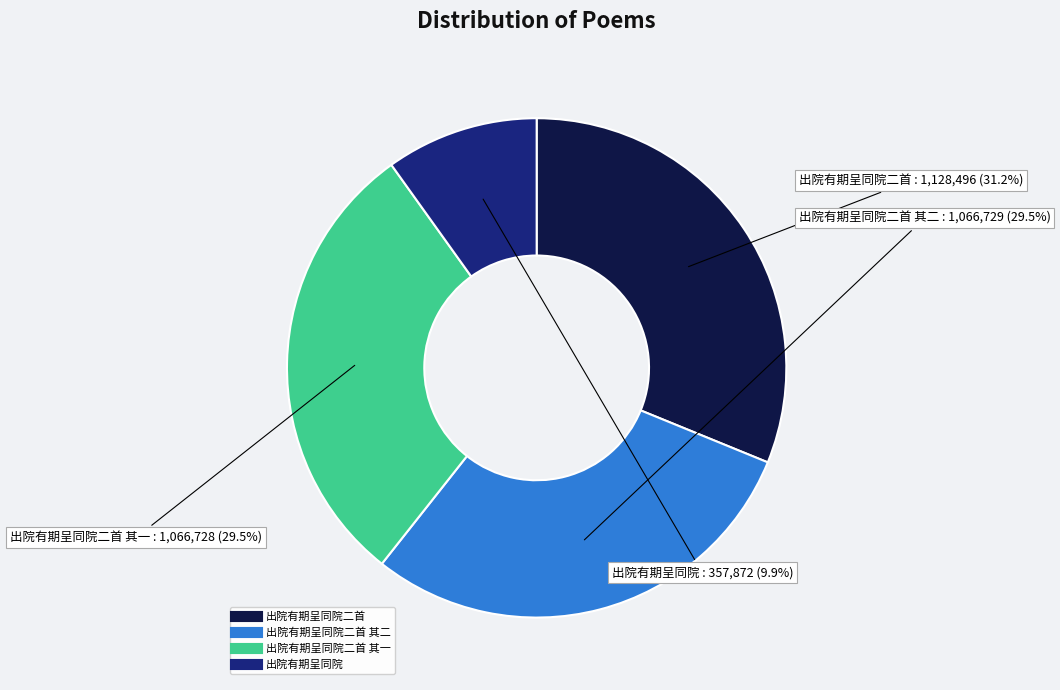

Is there a majority slice in this chart?

No